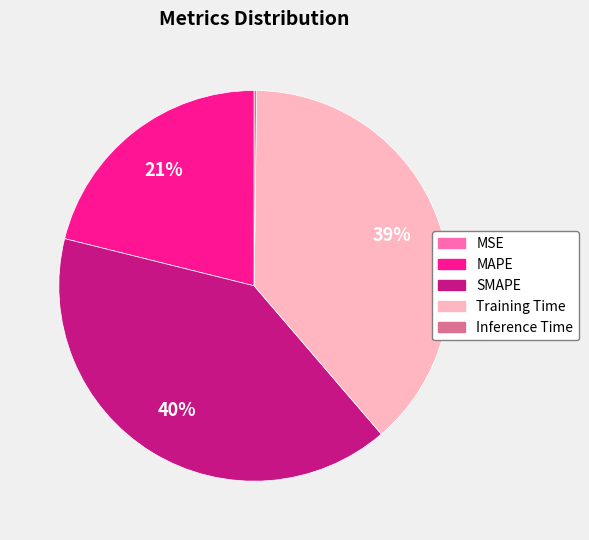

What percentage is the Training Time slice, to the nearest percent?

39%